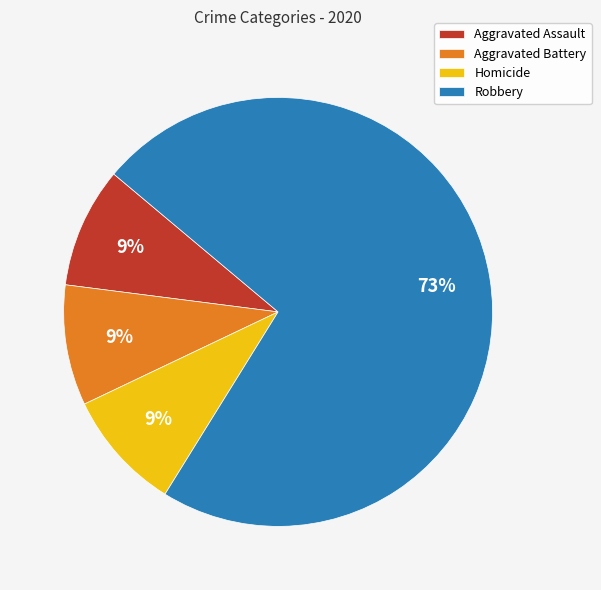

What percentage is the Aggravated Assault slice, to the nearest percent?

9%